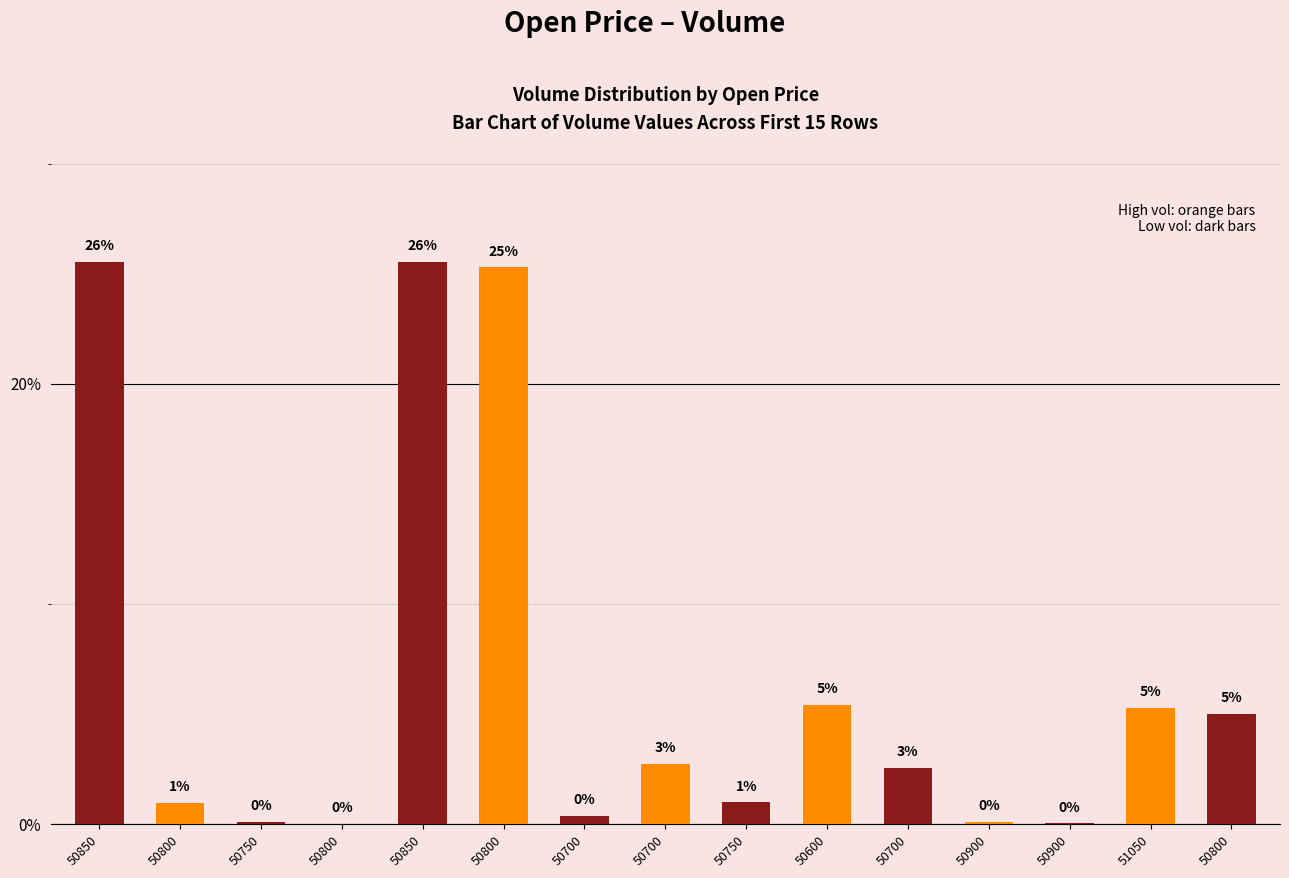

Reading right to left, extract all data points from this chart.

50800=5.0	51050=5.3	50900=0.0	50900=0.1	50700=2.6	50600=5.4	50750=1.0	50700=2.8	50700=0.4	50800=25.3	50850=25.5	50800=0.0	50750=0.1	50800=1.0	50850=25.5